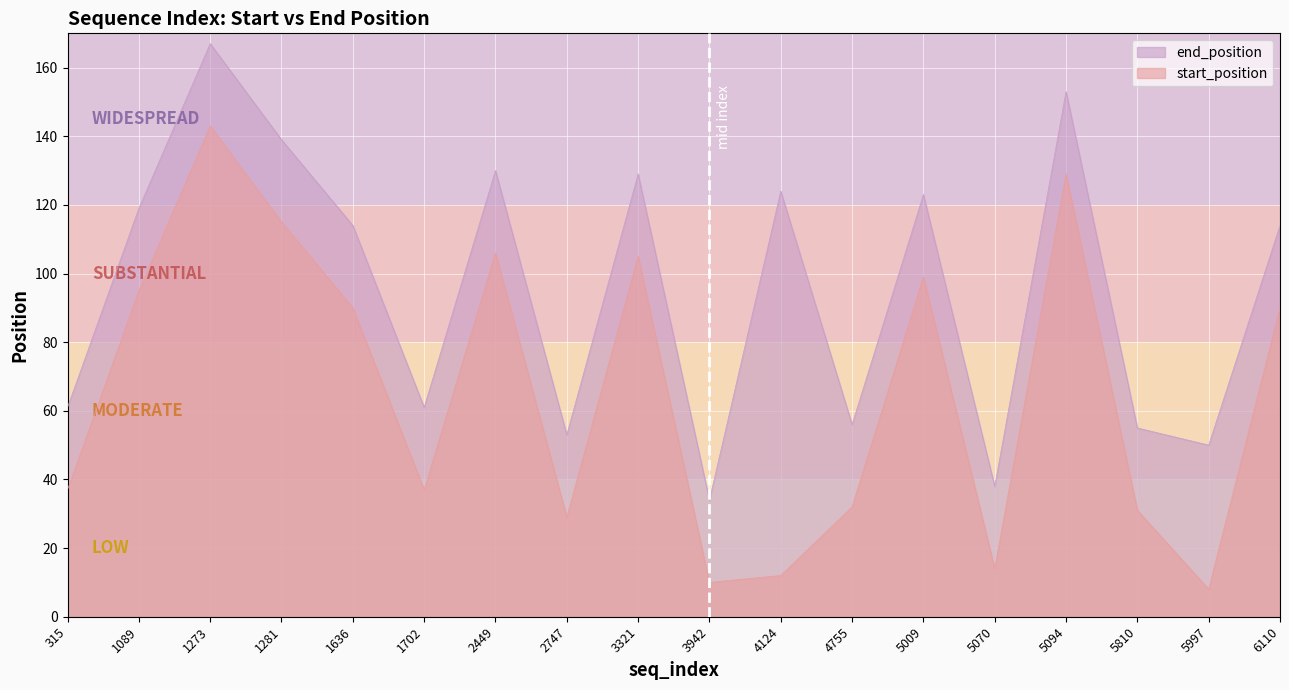

Rank the series by their average value, from lowest to highest.

start_position, end_position